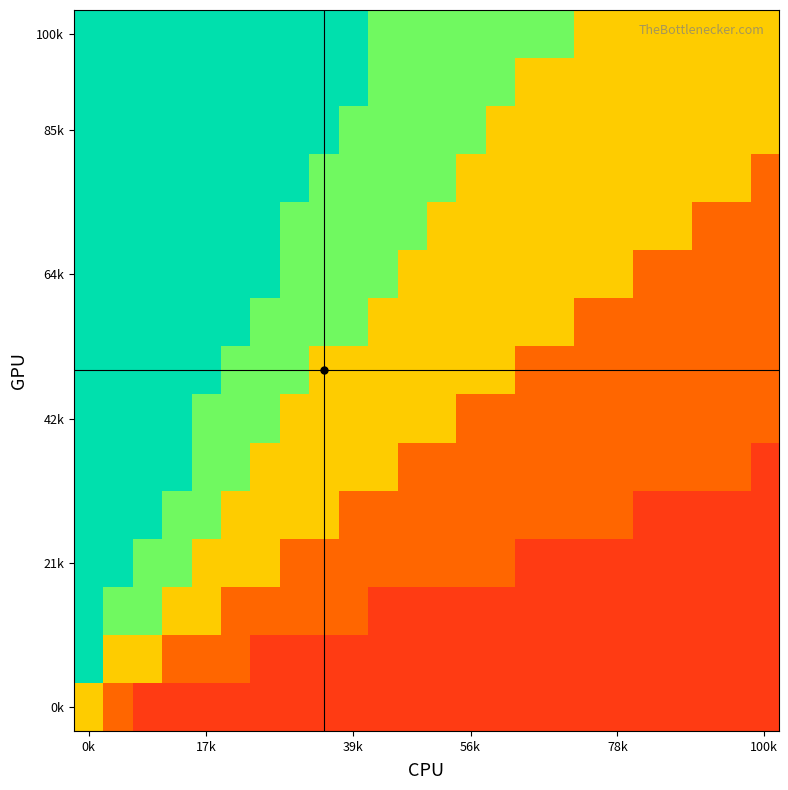

Count the number of data series in this chart.

15